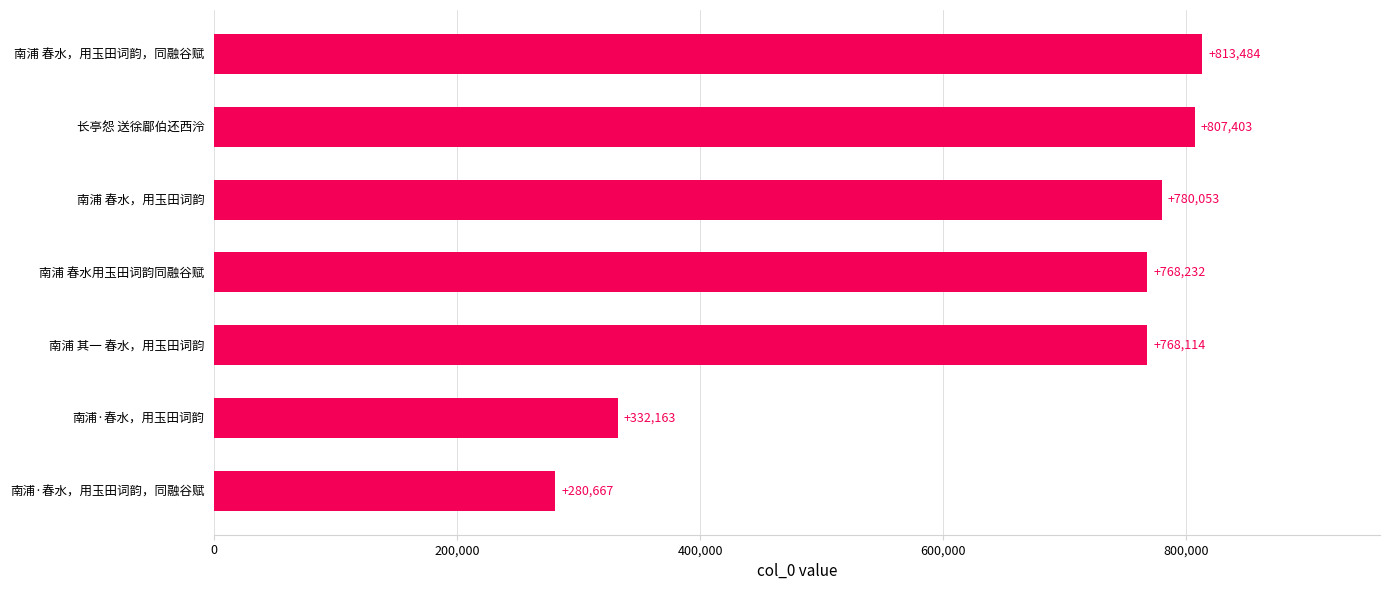

What is the difference between the second highest and second lowest values?

475240